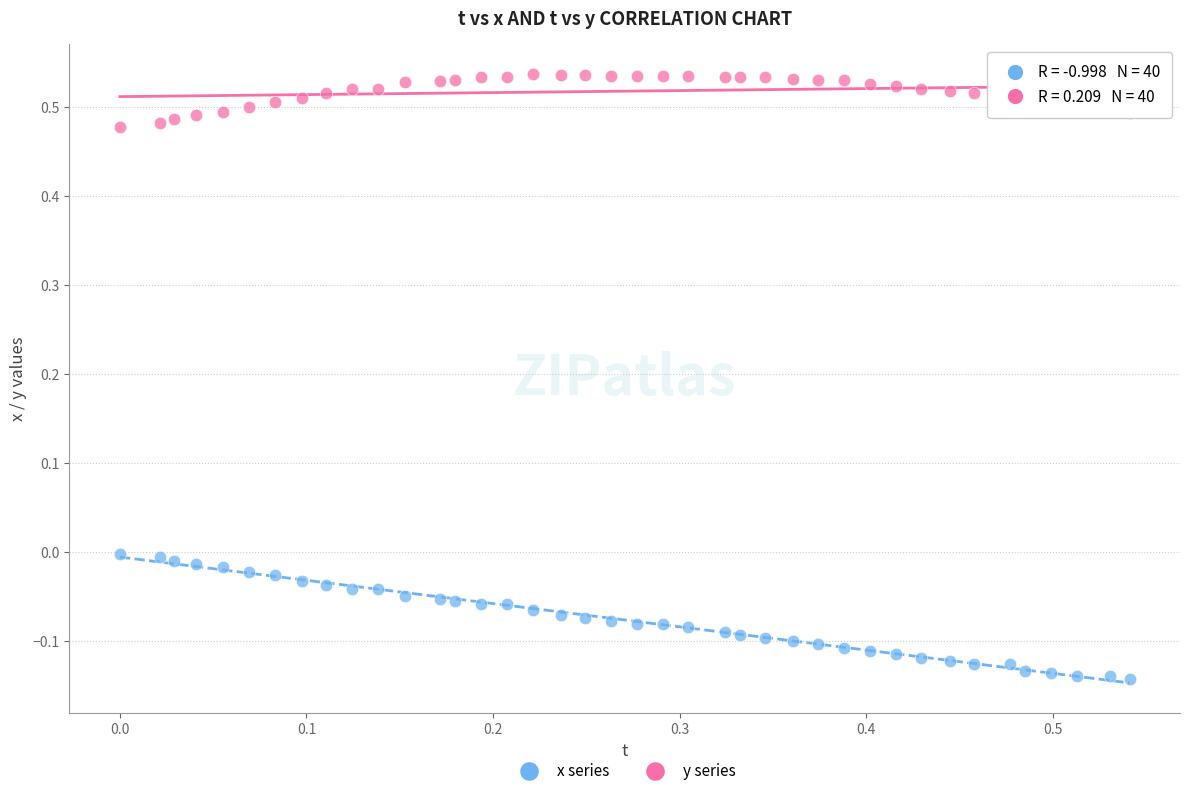

Across all data points, what is the range of Y values (max minus min)?

0.7